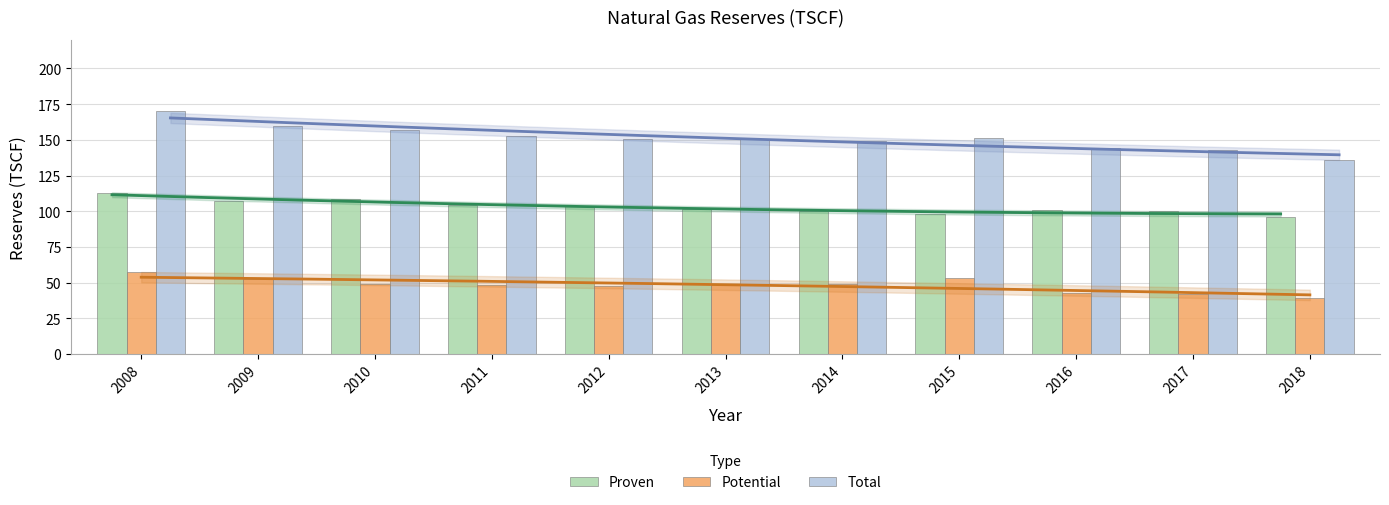

What is the value of the Total bar at the 8th from the left?

151.3